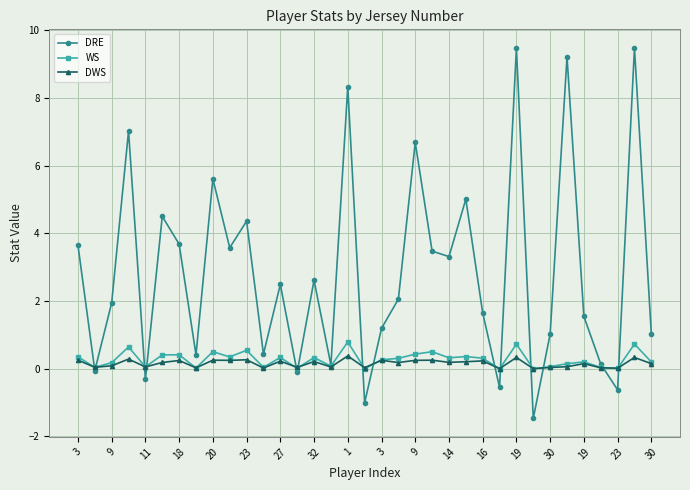

Which series has the largest range (max minus min)?

DRE